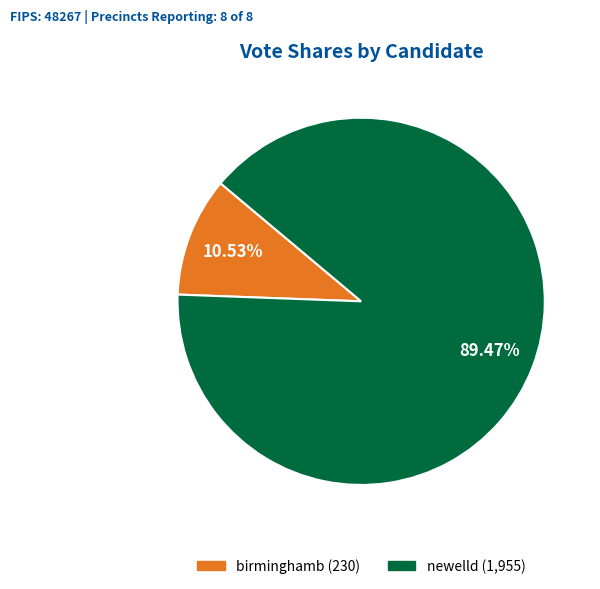

To the nearest percent, what percentage of the pie is newelld?

89%